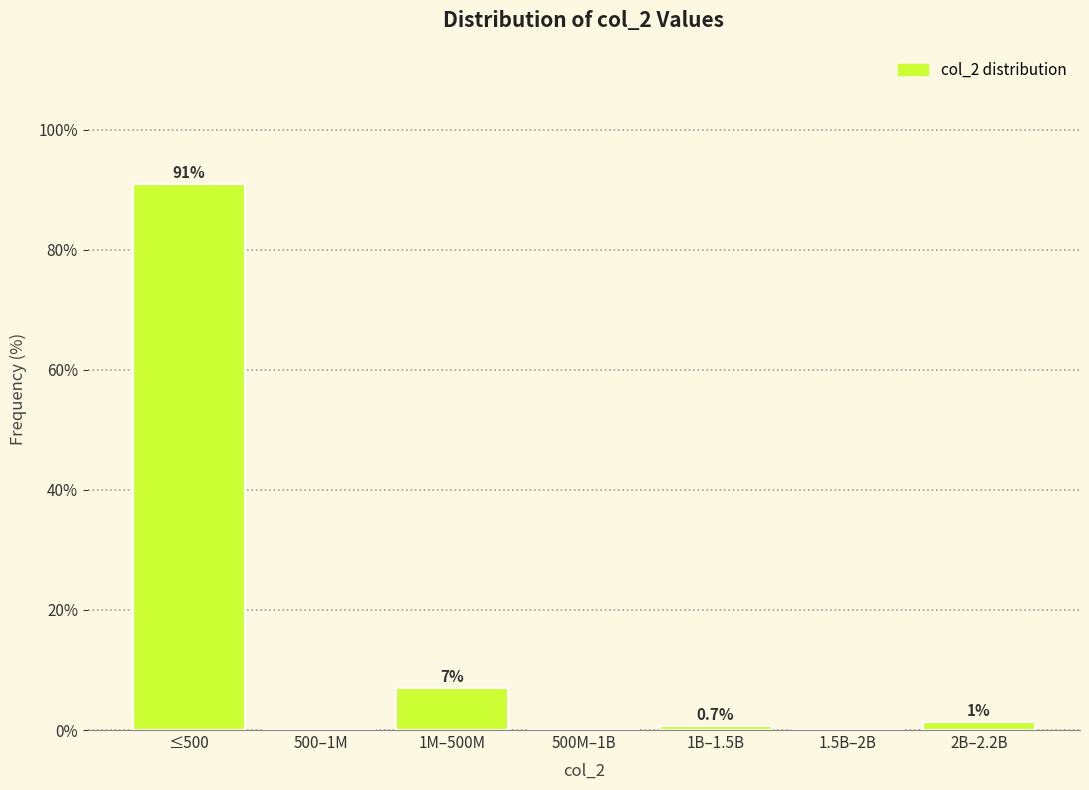

Reading right to left, extract all data points from this chart.

2B–2.2B=1.4	1.5B–2B=0.0	1B–1.5B=0.7	500M–1B=0.0	1M–500M=7.0	500–1M=0.0	≤500=90.9